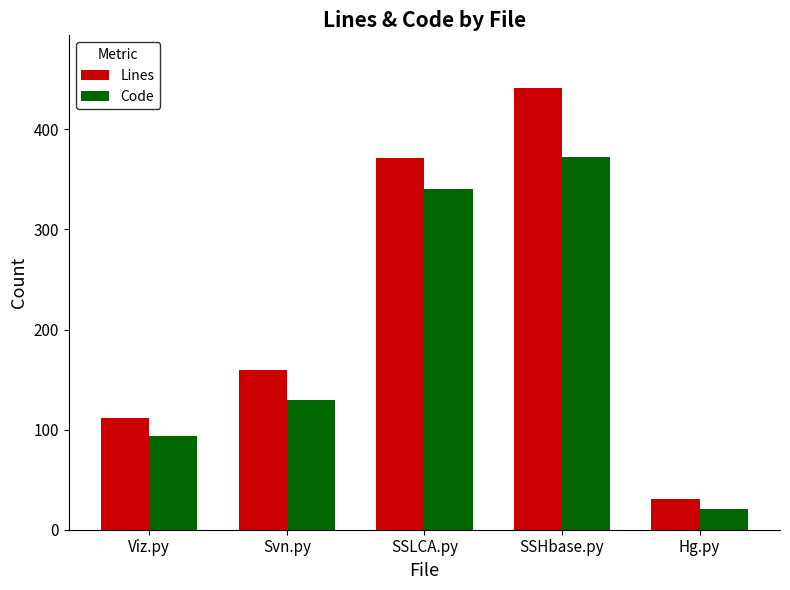

What value does the Code series have at Viz.py, to the nearest 5?

95